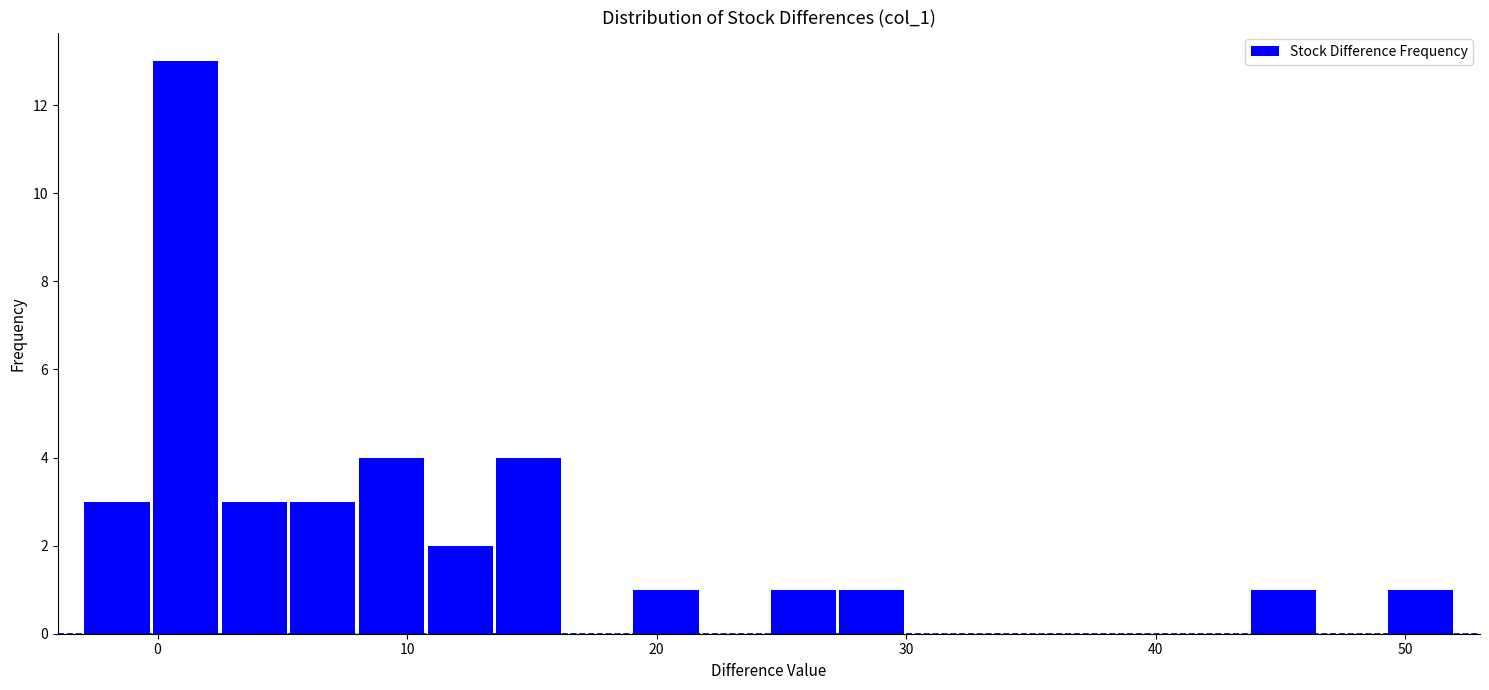

Read against the x-axis, roughly where is the centre of the tallest bar?

1